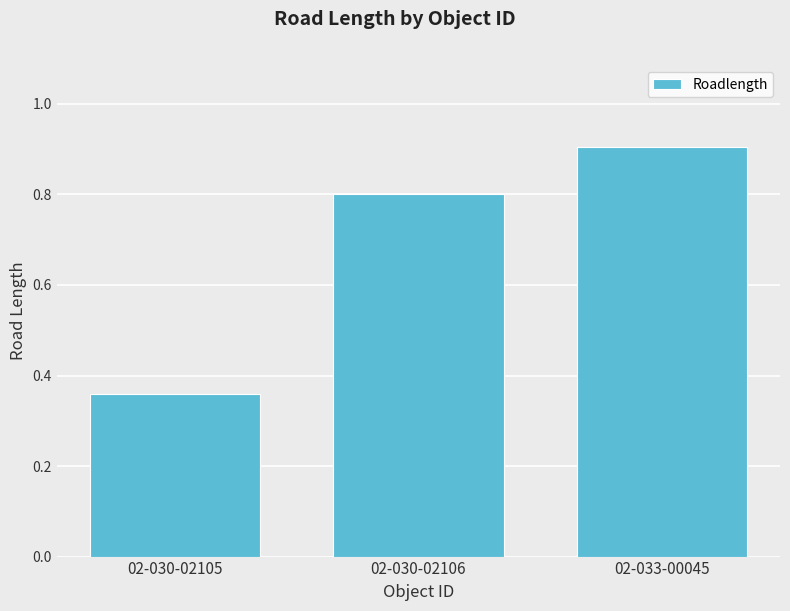

Between 02-030-02105 and 02-033-00045, which is larger?

02-033-00045